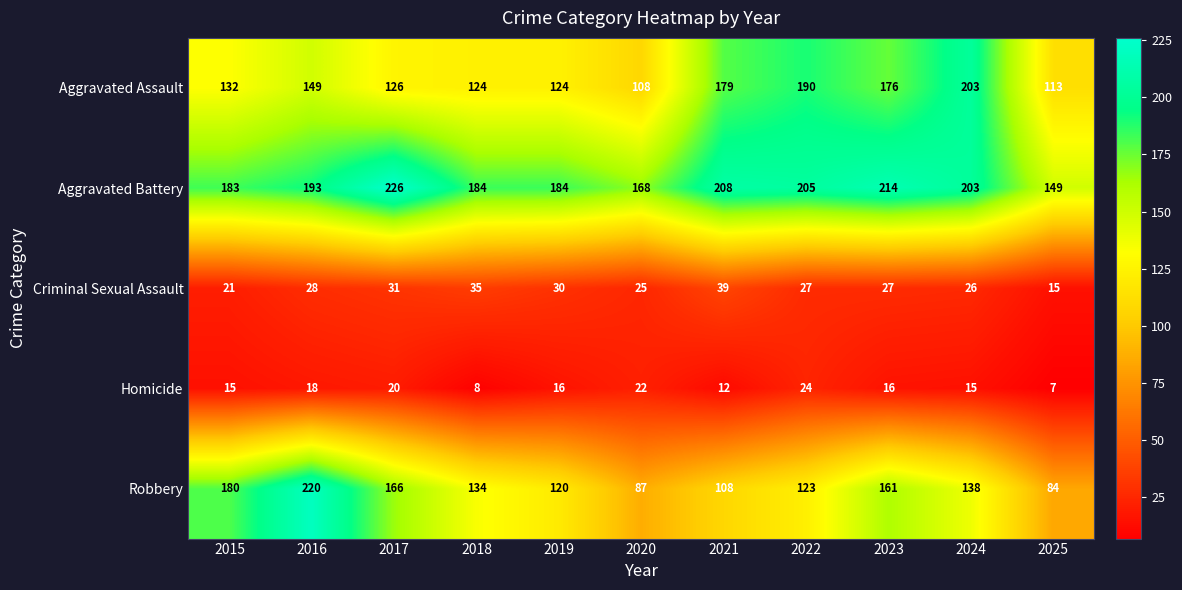

What is the spread (max minus min) of values at 2018?

176